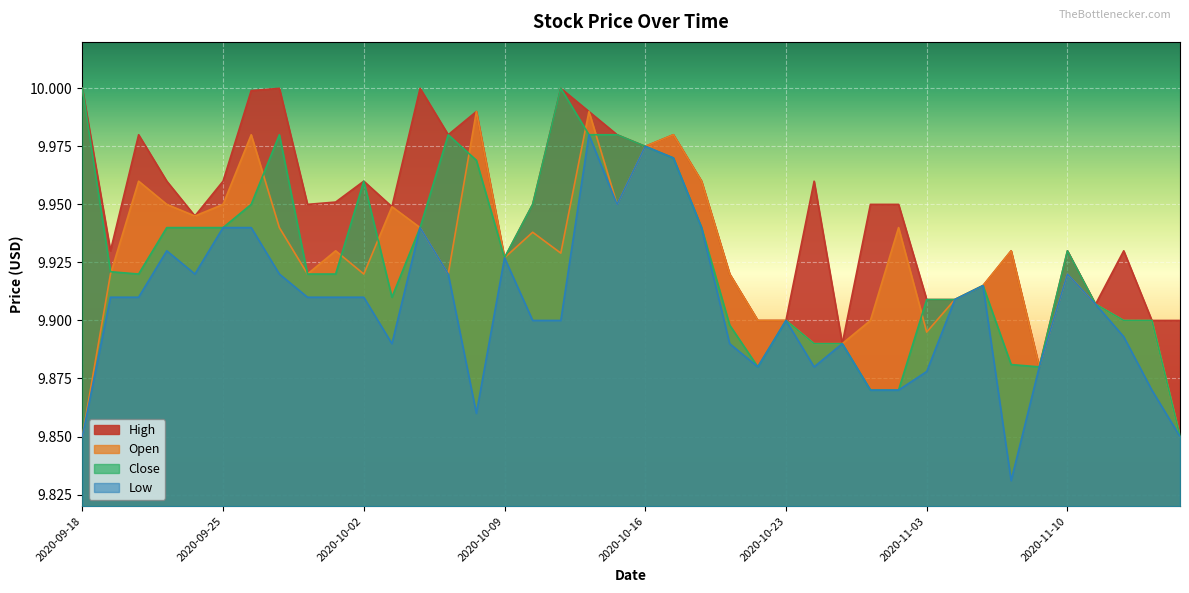

True or false: Low and Open cross at least once.

False